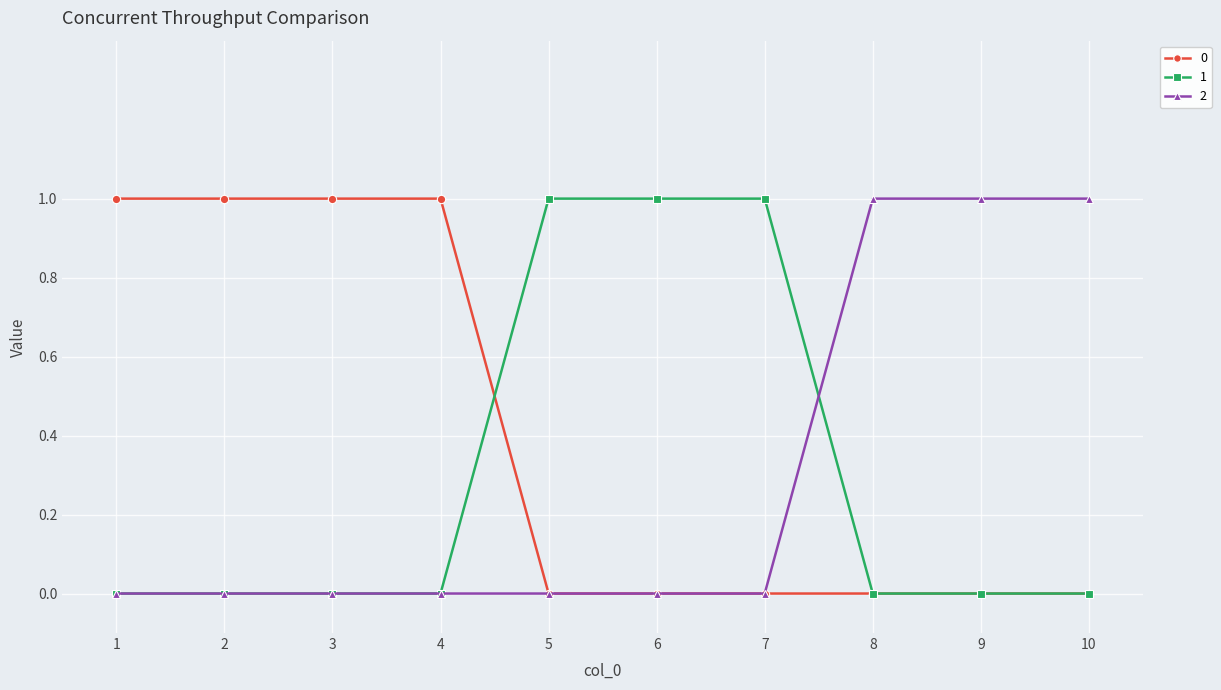

Is it true that 2 equals 1 at 8?

True